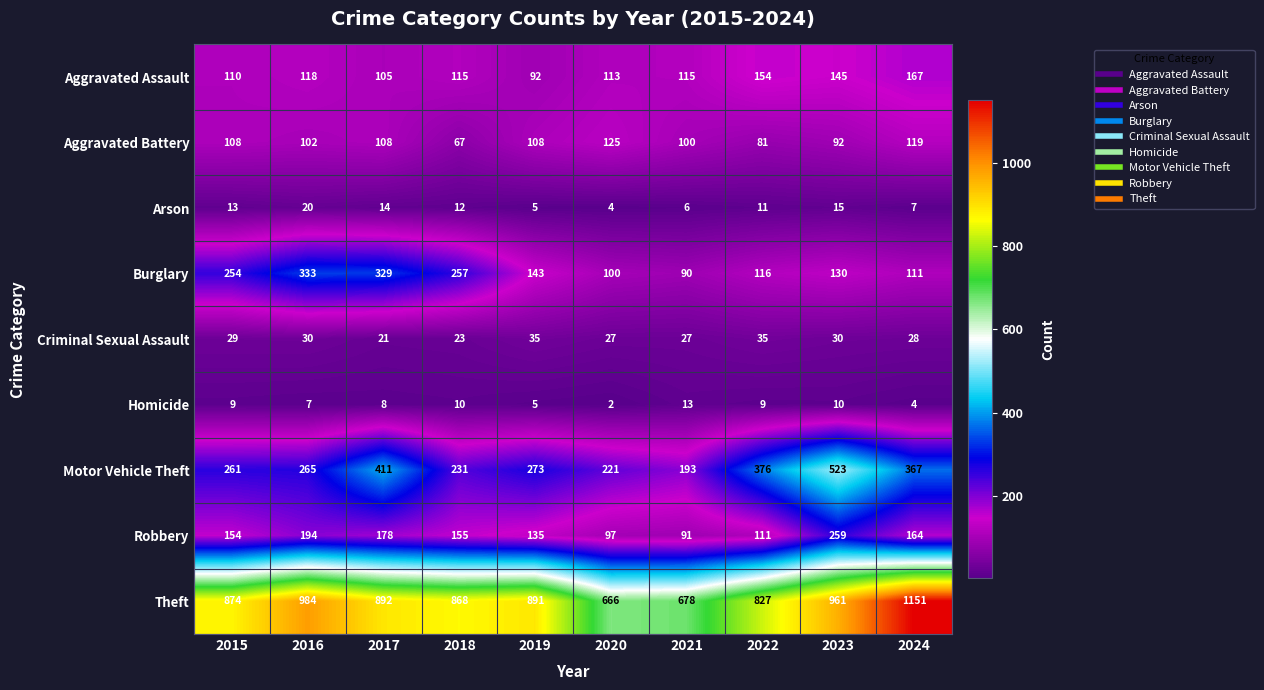

What is the sum of all Theft values?

8792